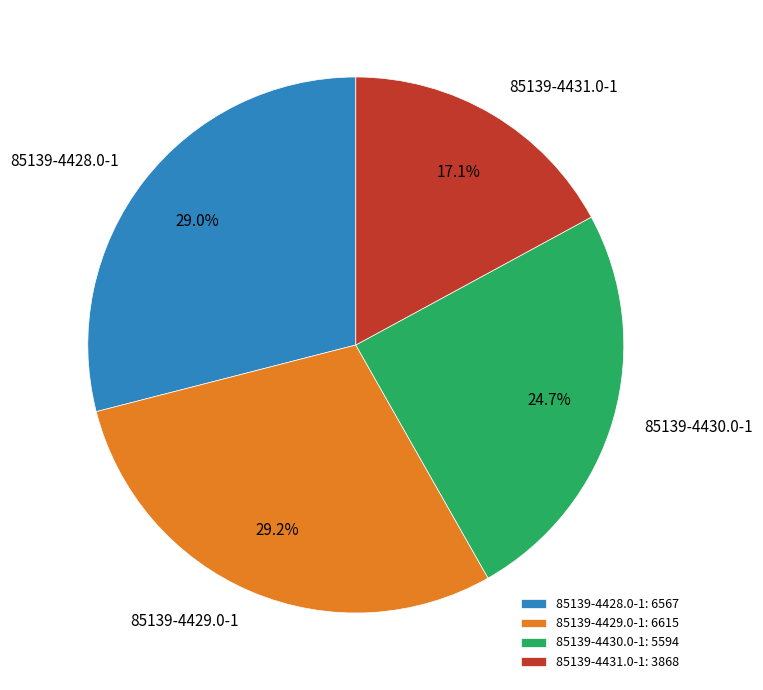

How many segments does this pie chart have?

4